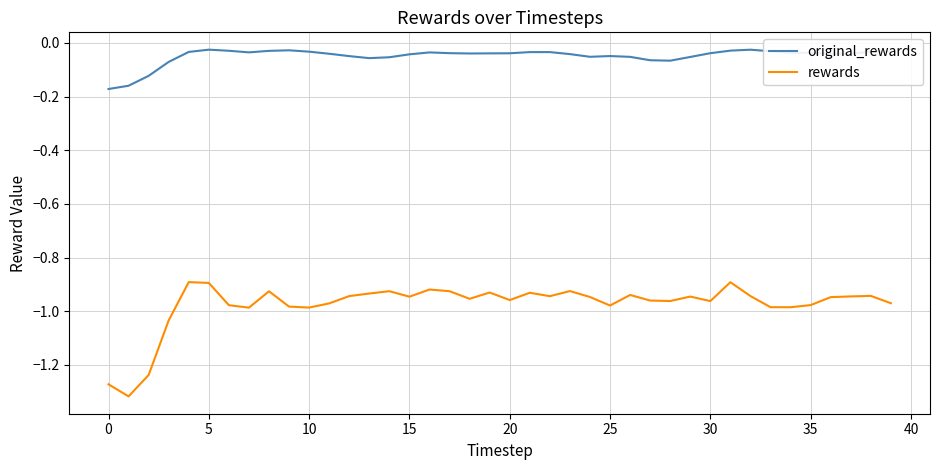

True or false: original_rewards has more than 1 interior local peaks.

True